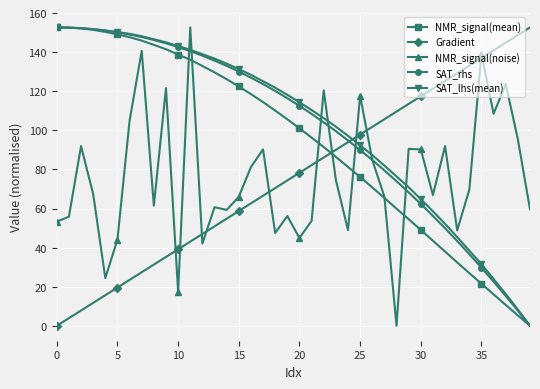

What is the greatest value displayed?

152.6